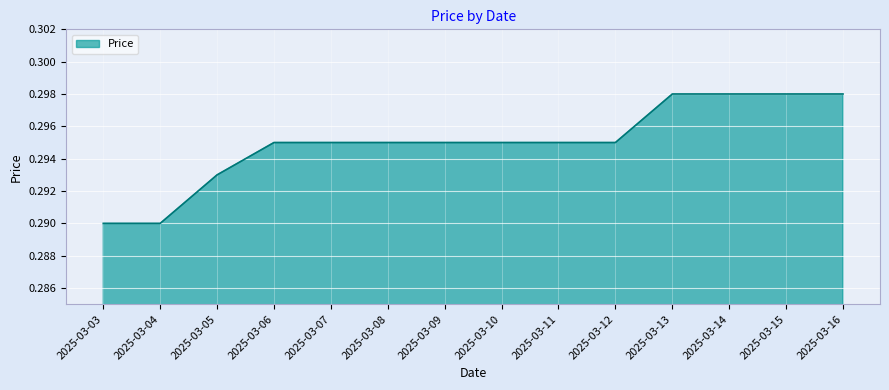

The chart shows a value of 0.1 at 2025-03-03. True or false?

False